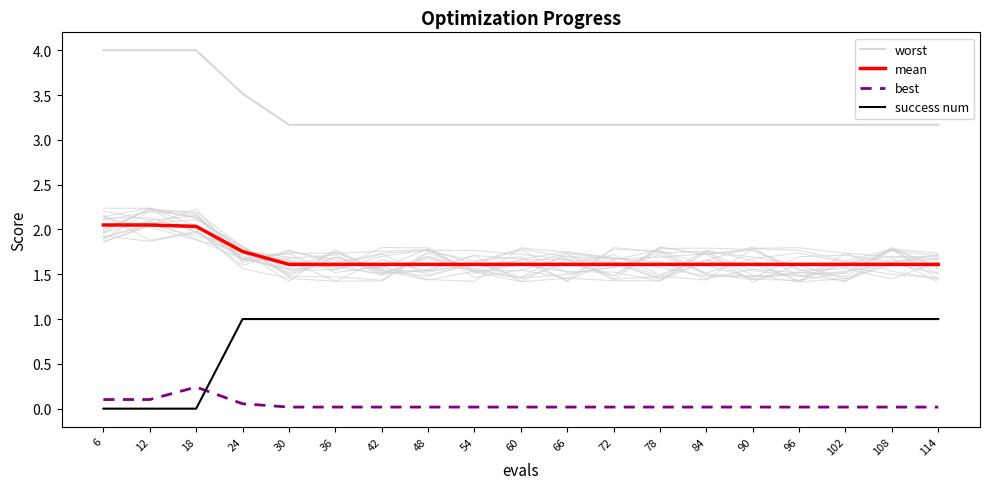

At which label does mean reach its minimum?

30